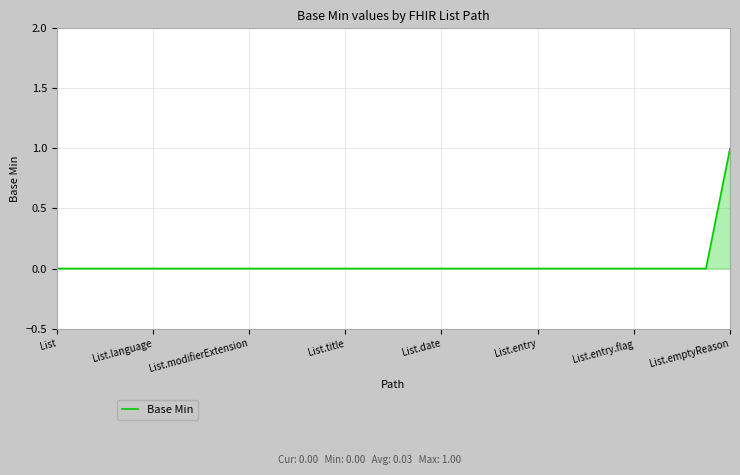

Reading left to right, extract all data points from this chart.

0	0	0	0	0	0	0	0	0	0	0	0	0	0	0	0	0	0	0	0	0	0	0	0	0	0	0	0	1